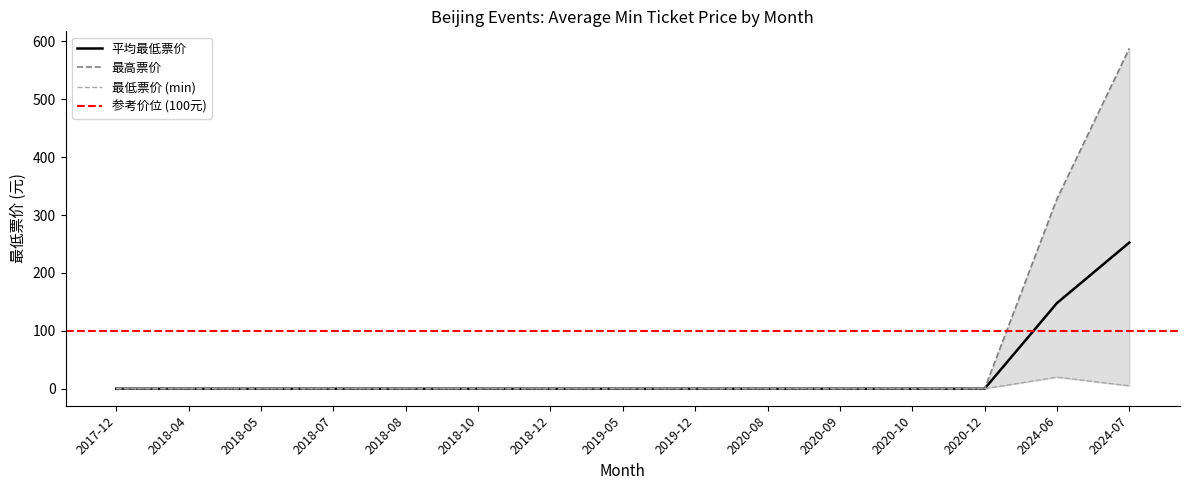

The value of 平均最低票价 at 2018-12 is 150.9. True or false?

False